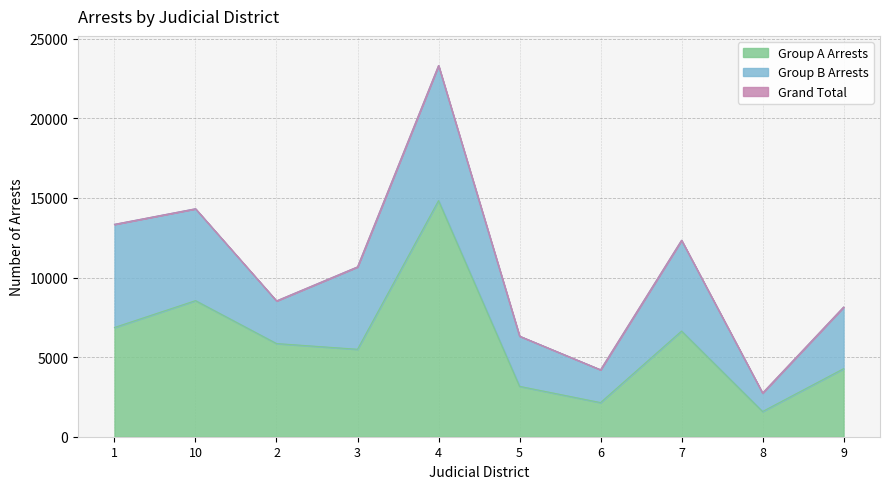

The Grand Total series shows 12341 at 7. True or false?

True